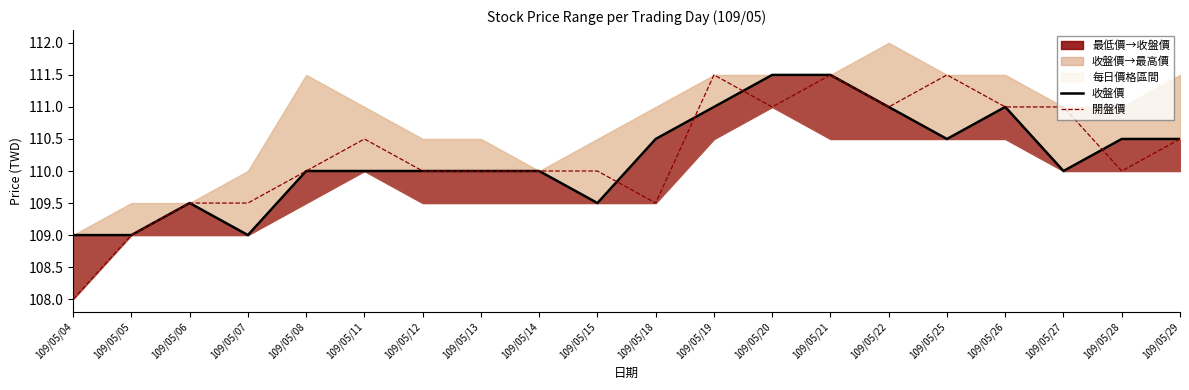

What is the approximate value of 開盤價 at 109/05/28?

110.0